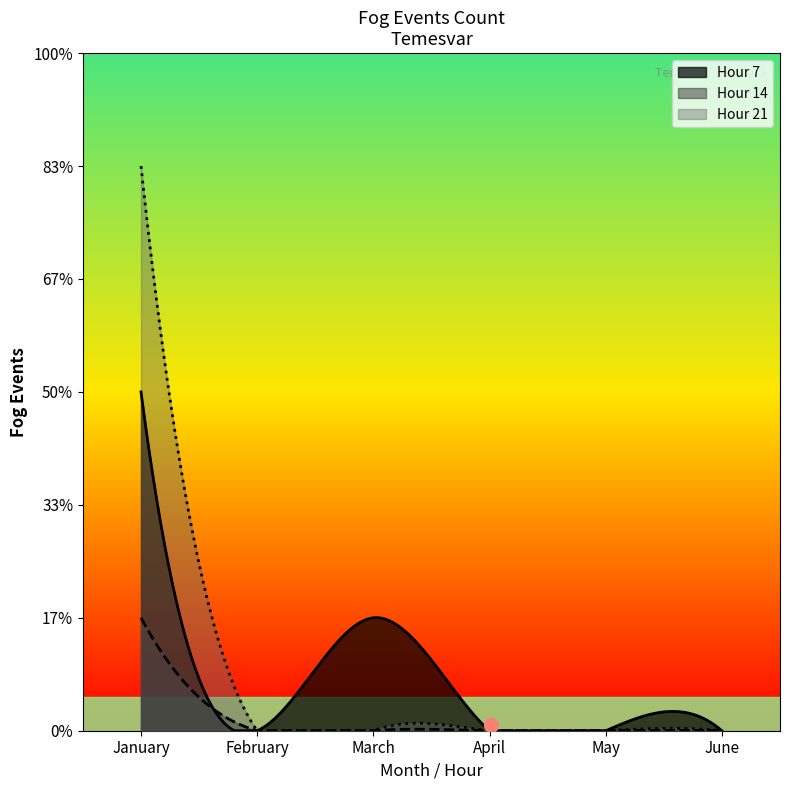

How many Hour 21 (Jan) values are between 0 and 1?

5